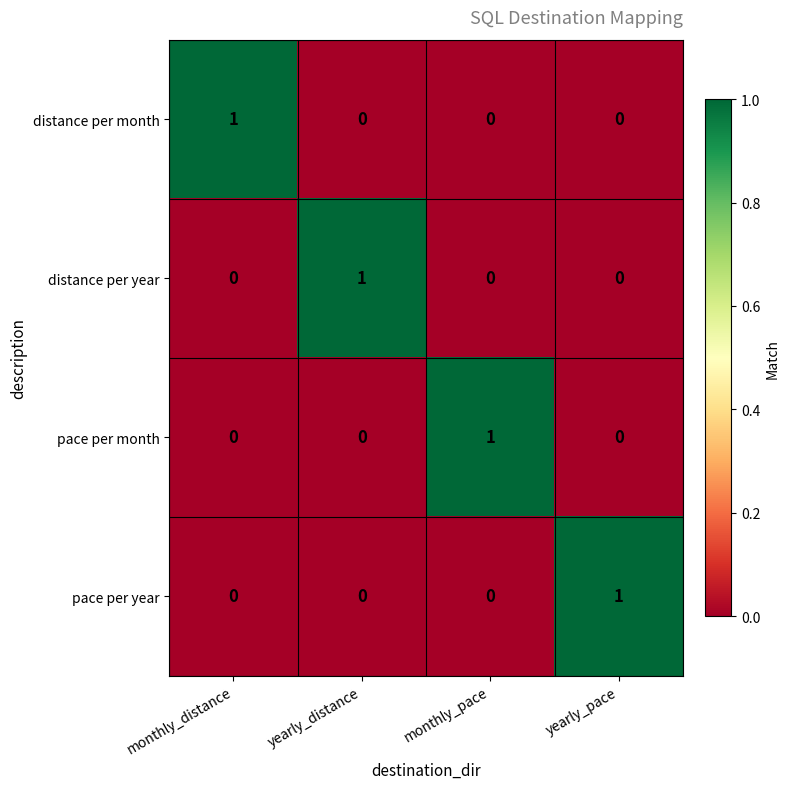

How many categories are shown in the chart?

4